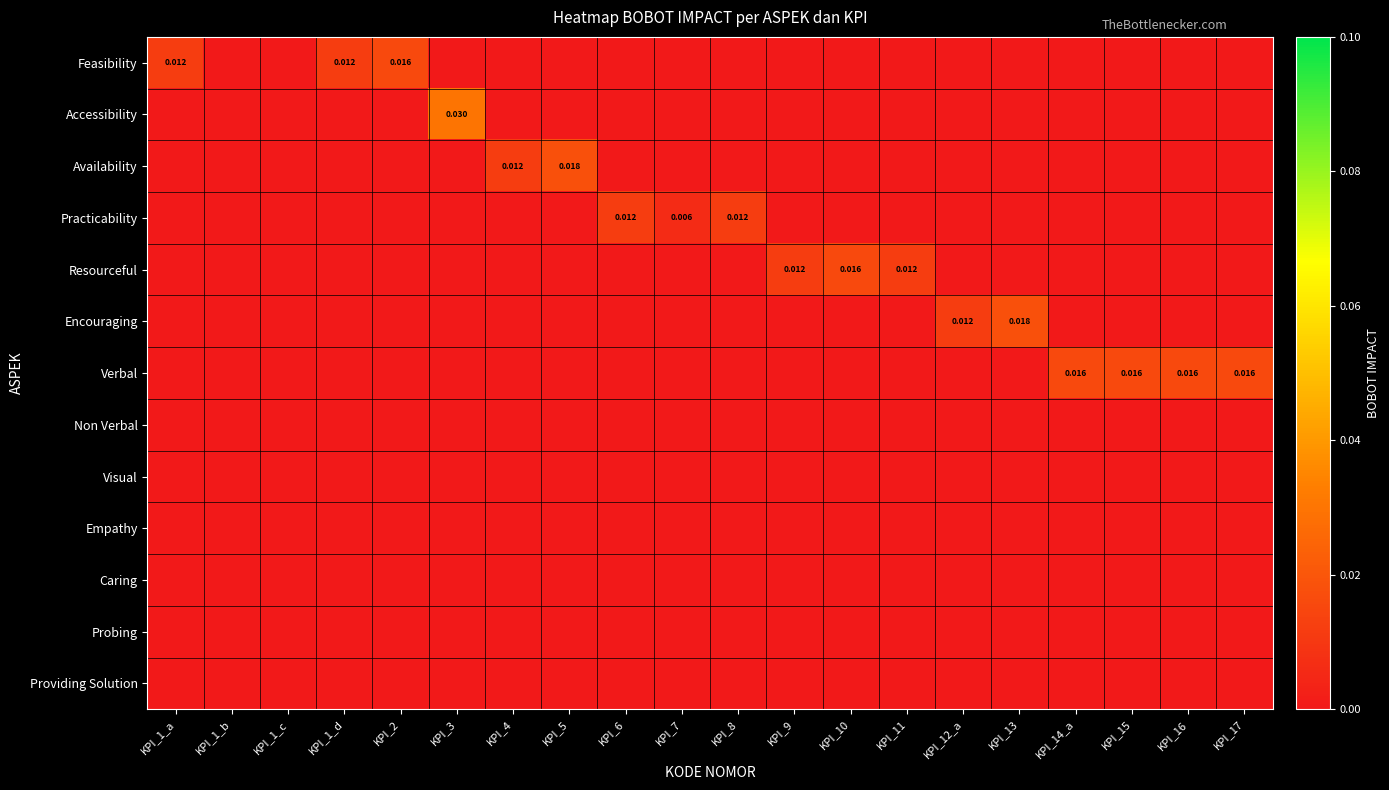

Where is Feasibility nearest to the value 0?

KPI_1_b